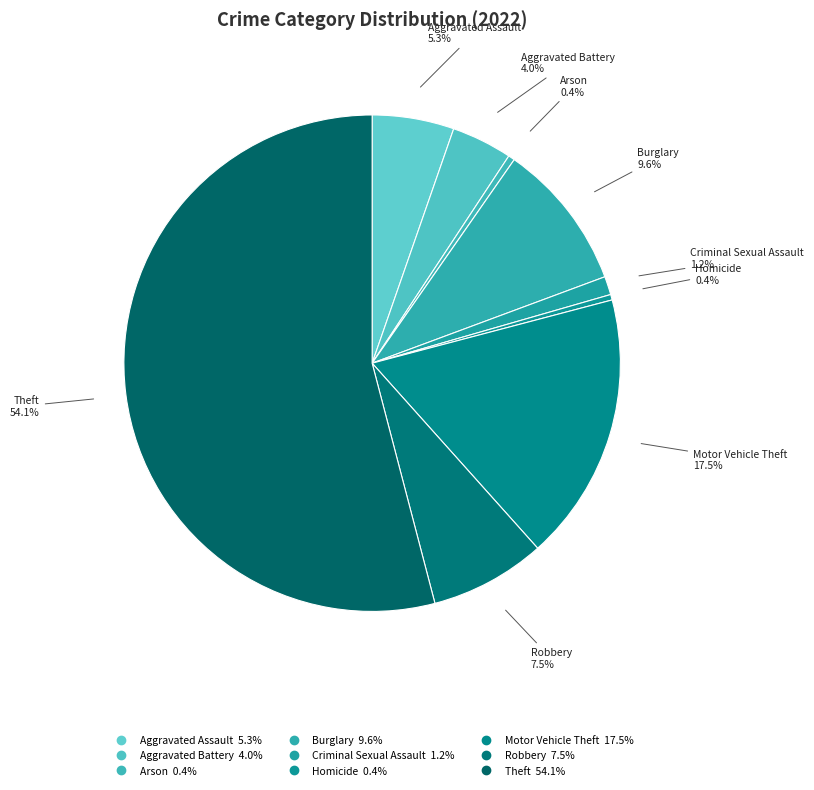

Combined, do Arson and Robbery account for over 50%?

No